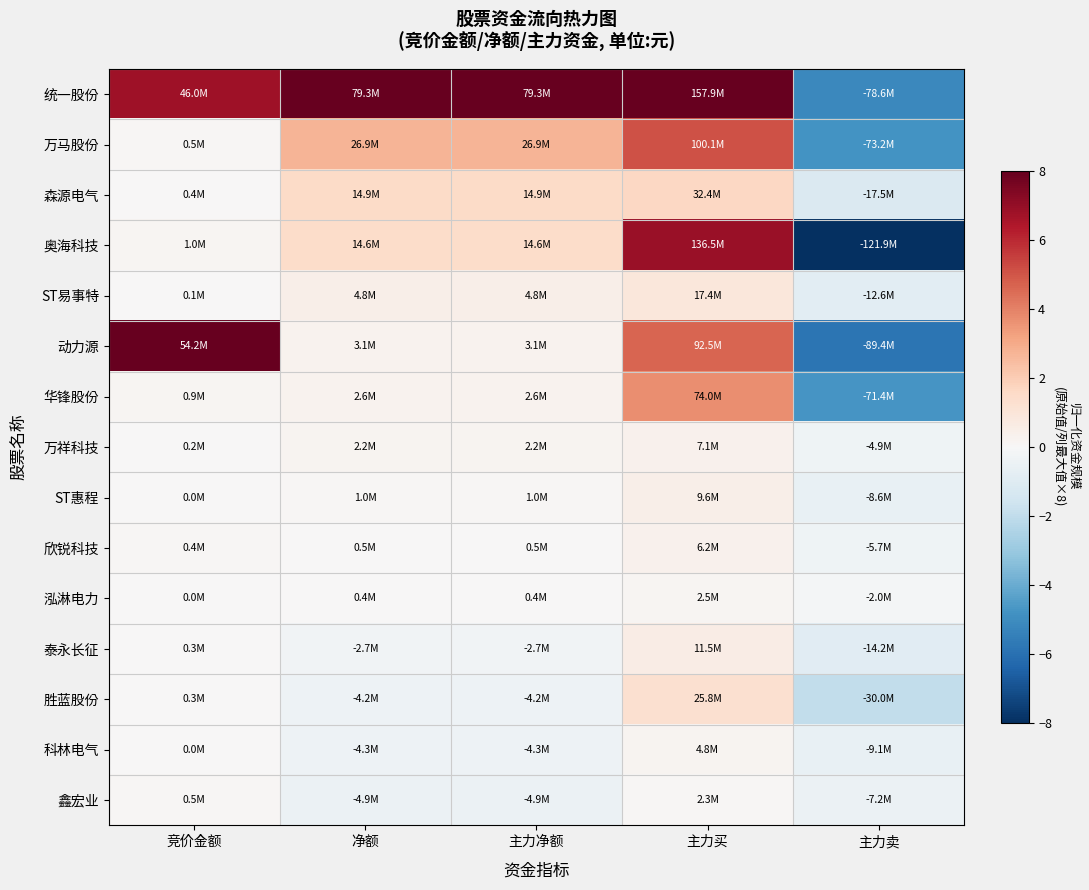

What is the smallest value displayed?

-8.0